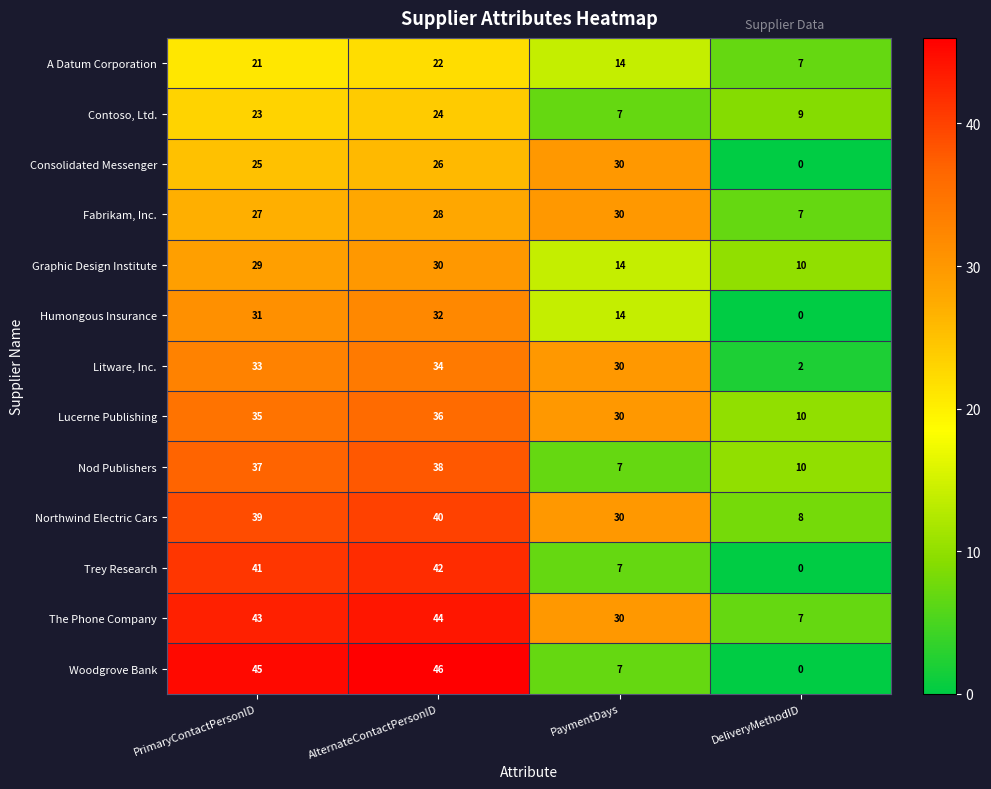

Count the number of categories in the chart.

4